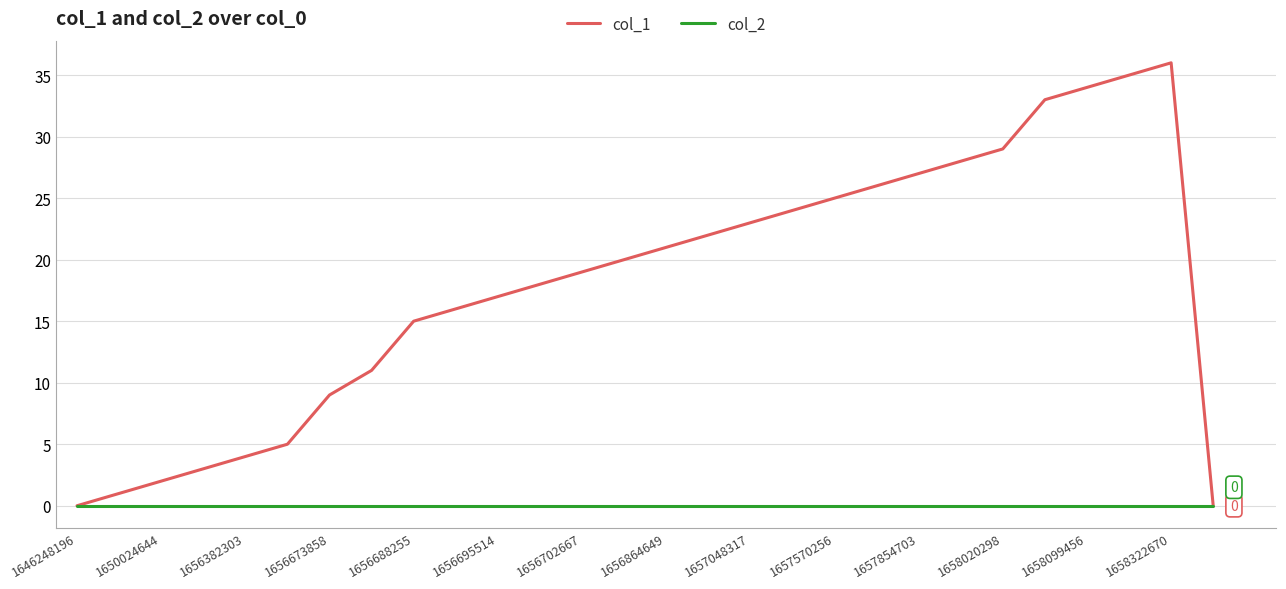

What is the greatest value displayed?

36